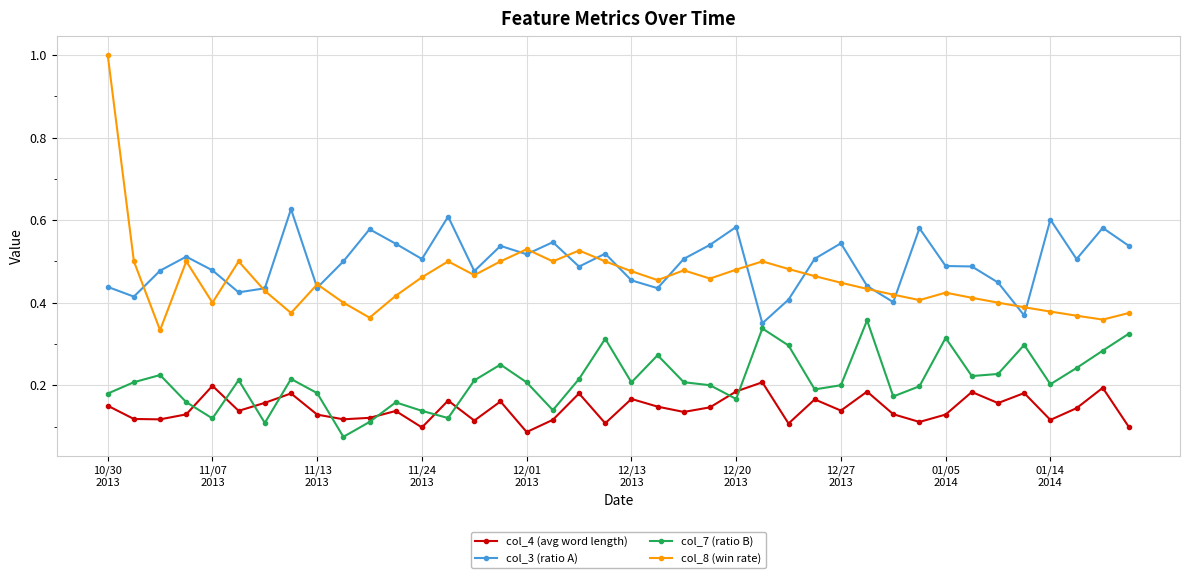

True or false: col_8 (win rate) and col_4 (avg word length) cross at least once.

False